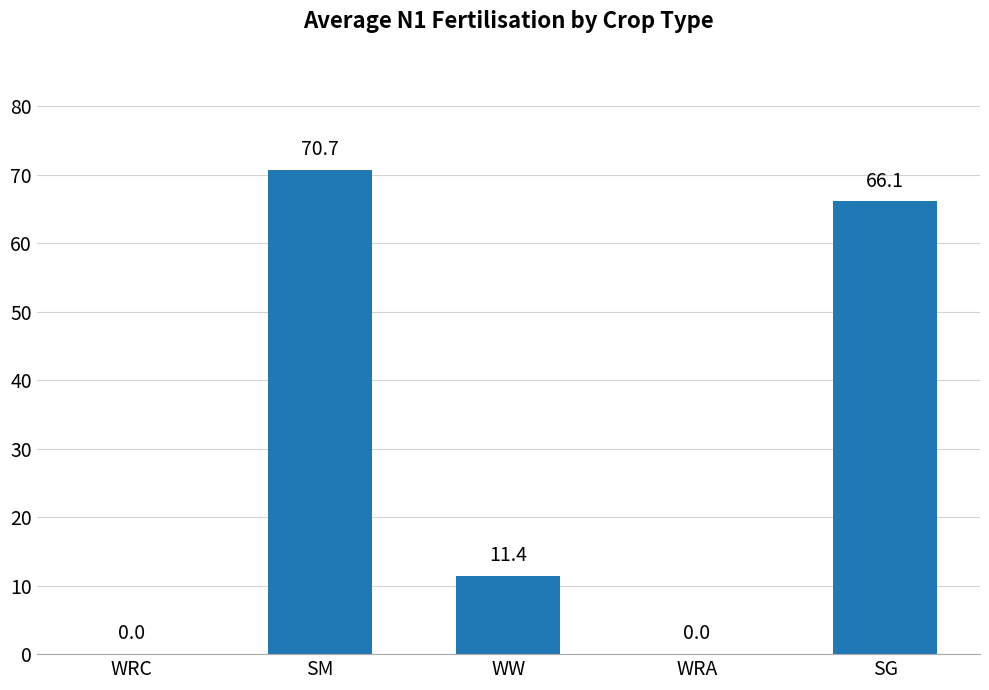

Read the value at WW.

11.4